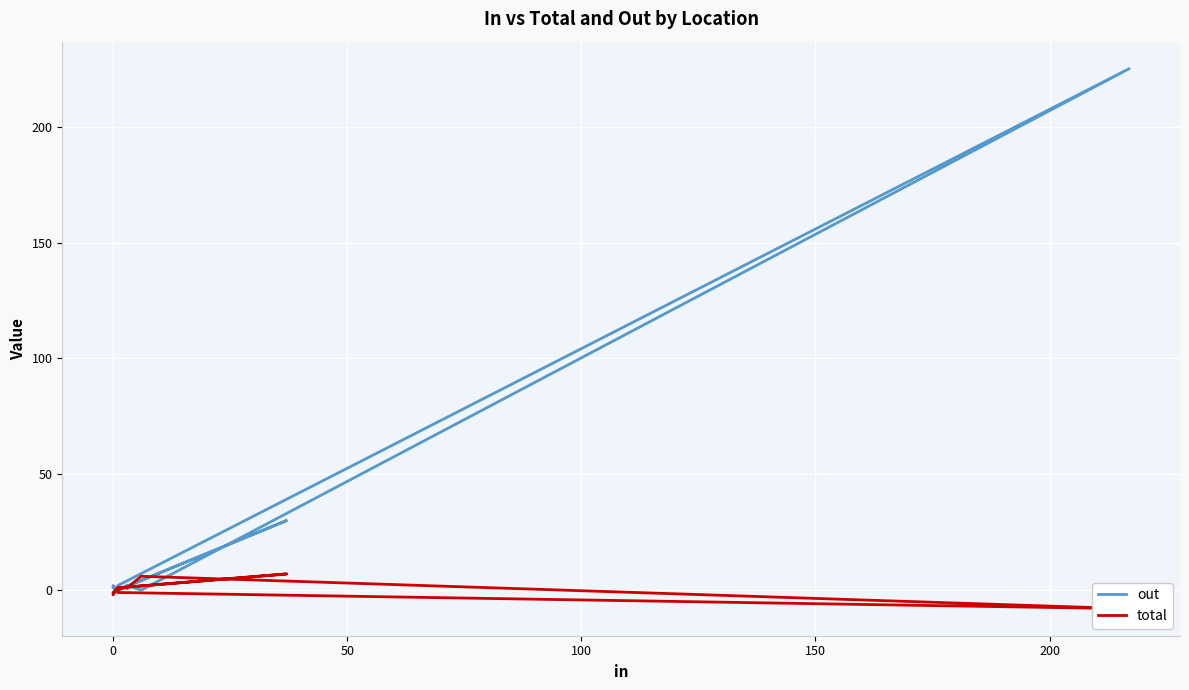

How many values in the total series are below 1?

5